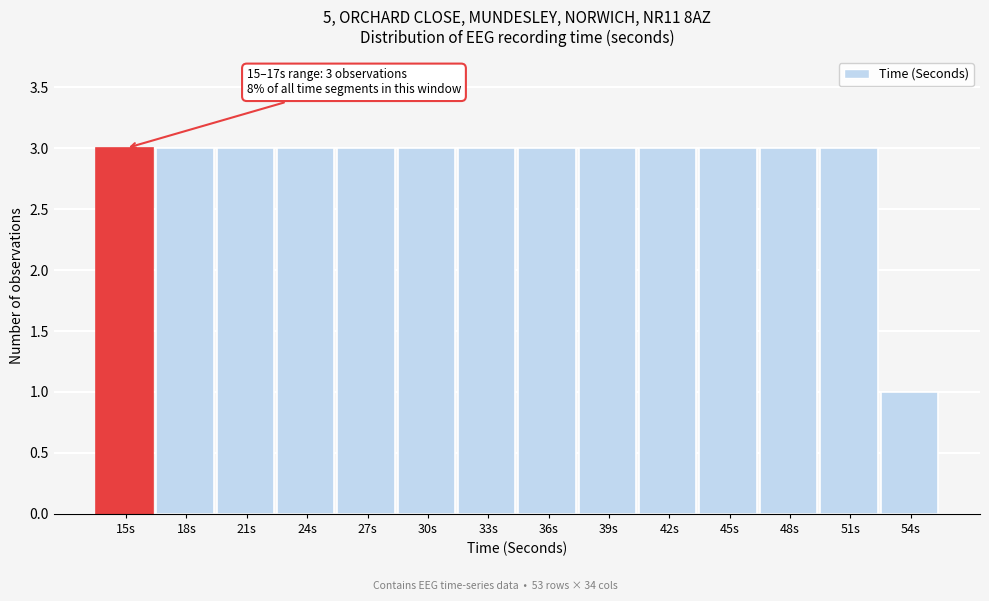

Reading left to right, what are all the values shown in this chart?

15s=3	18s=3	21s=3	24s=3	27s=3	30s=3	33s=3	36s=3	39s=3	42s=3	45s=3	48s=3	51s=3	54s=1